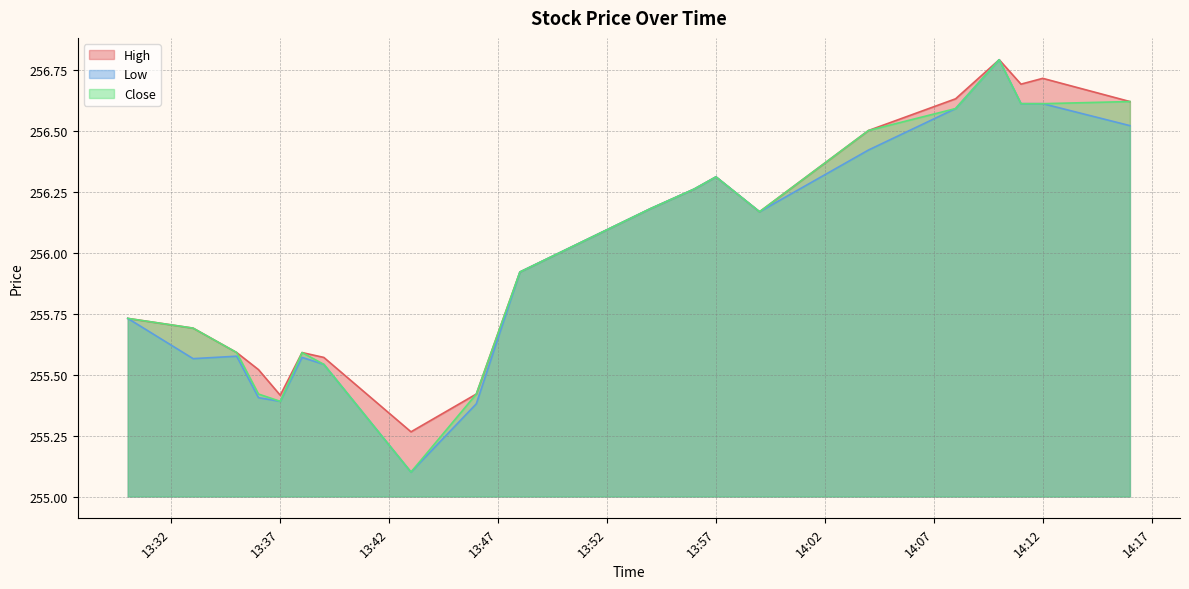

Does the chart display data point markers on the line(s)?

No